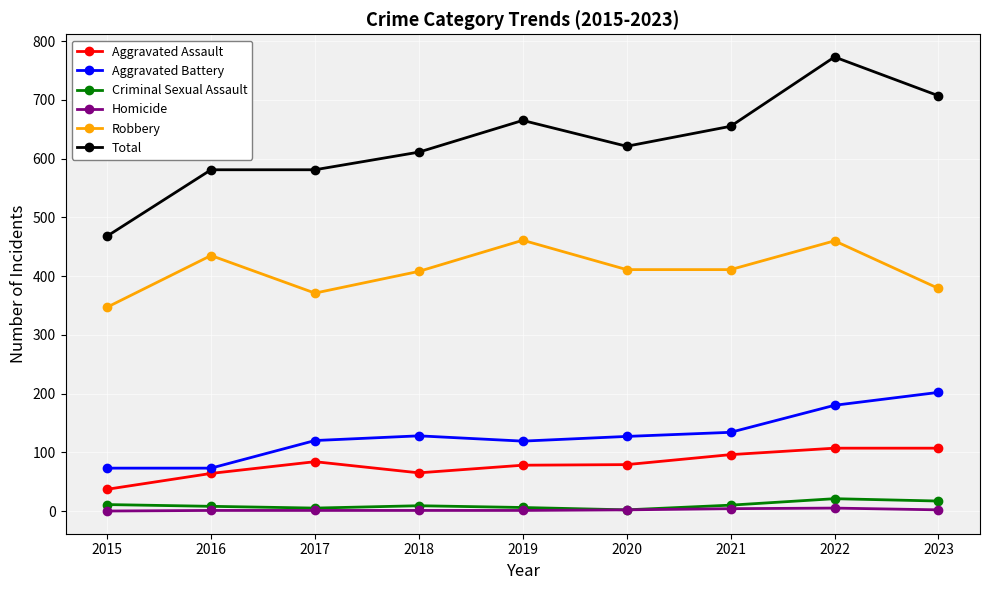

What is the difference between the maximum and minimum values in the Robbery series?

114